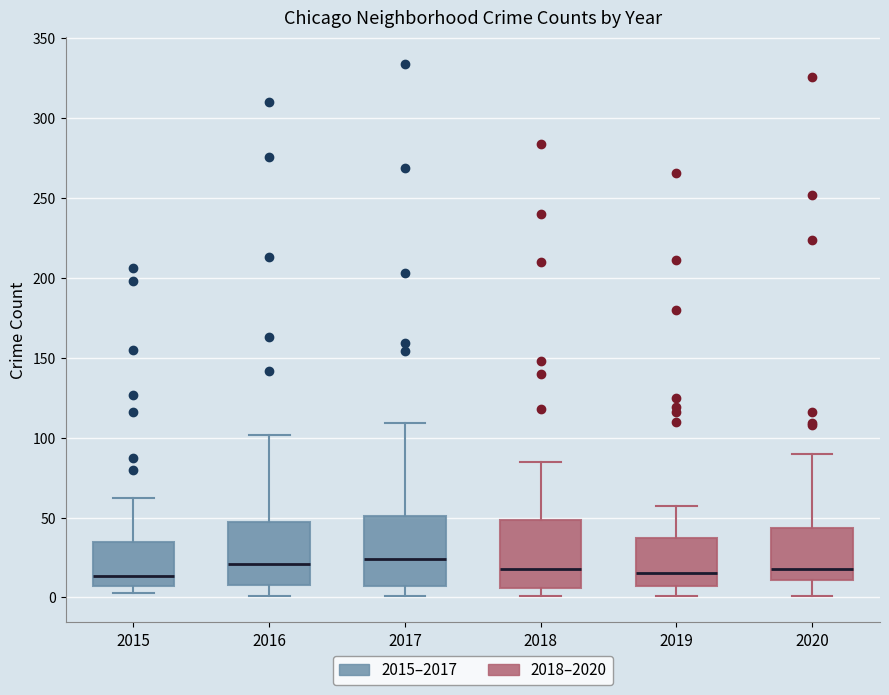

Reading left to right, read every box against the y-axis: the position of its median line, the range the box covers, and the ends of its whiskers. The values are not printed on the chart, so give them approximately, as read against the axis.

2015: median 15, box 5 to 35, whiskers 5 (just below the box's lower edge) to 60
2016: median 20, box 10 to 45, whiskers 0 to 100
2017: median 25, box 5 to 50, whiskers 0 to 110
2018: median 20, box 5 to 50, whiskers 0 to 85
2019: median 15, box 5 to 35, whiskers 0 to 55
2020: median 20, box 10 to 45, whiskers 0 to 90